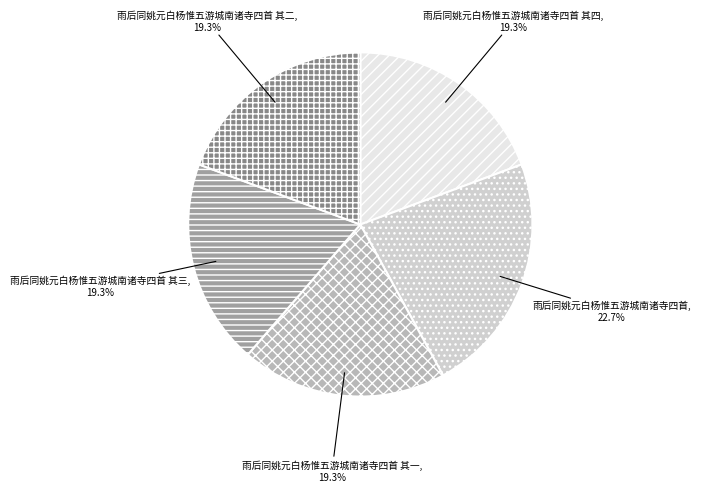

Combined, do 雨后同姚元白杨惟五游城南诸寺四首 其二 and 雨后同姚元白杨惟五游城南诸寺四首 其四 account for over 50%?

No